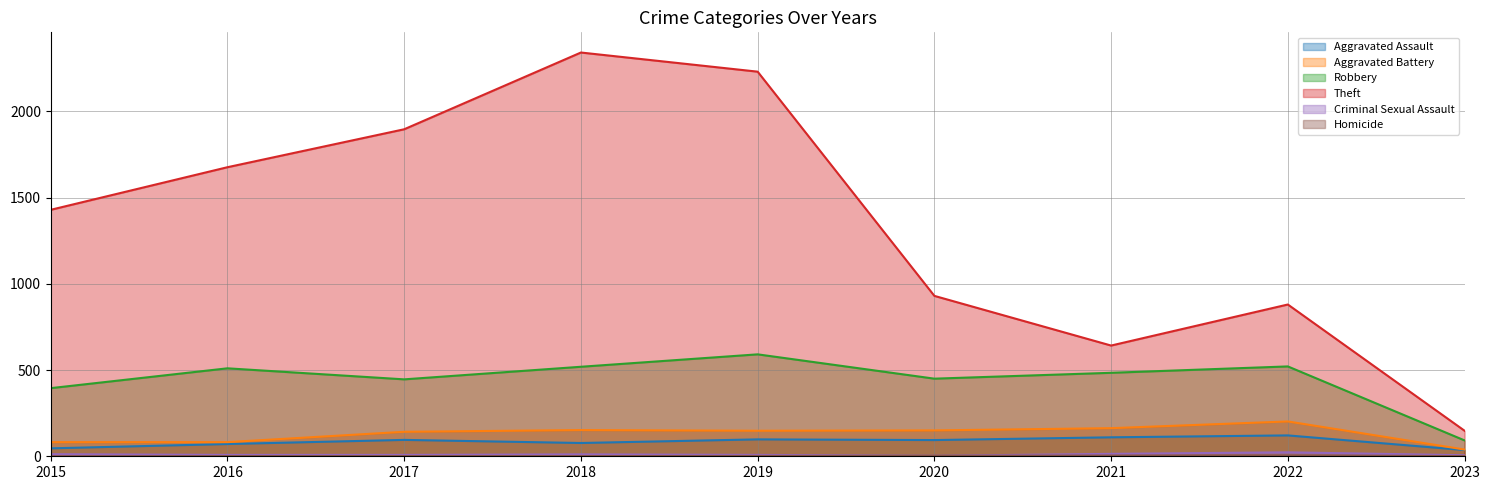

Reading left to right, what are all the values shown in this chart?

Aggravated Assault: 46	71	95	77	98	94	110	121	36
Aggravated Battery: 82	82	142	152	148	150	163	202	39
Robbery: 395	510	446	519	591	450	484	521	92
Theft: 1429	1676	1896	2341	2230	930	642	880	148
Criminal Sexual Assault: 12	8	8	11	8	3	14	23	6
Homicide: 0	1	1	1	2	3	4	5	1